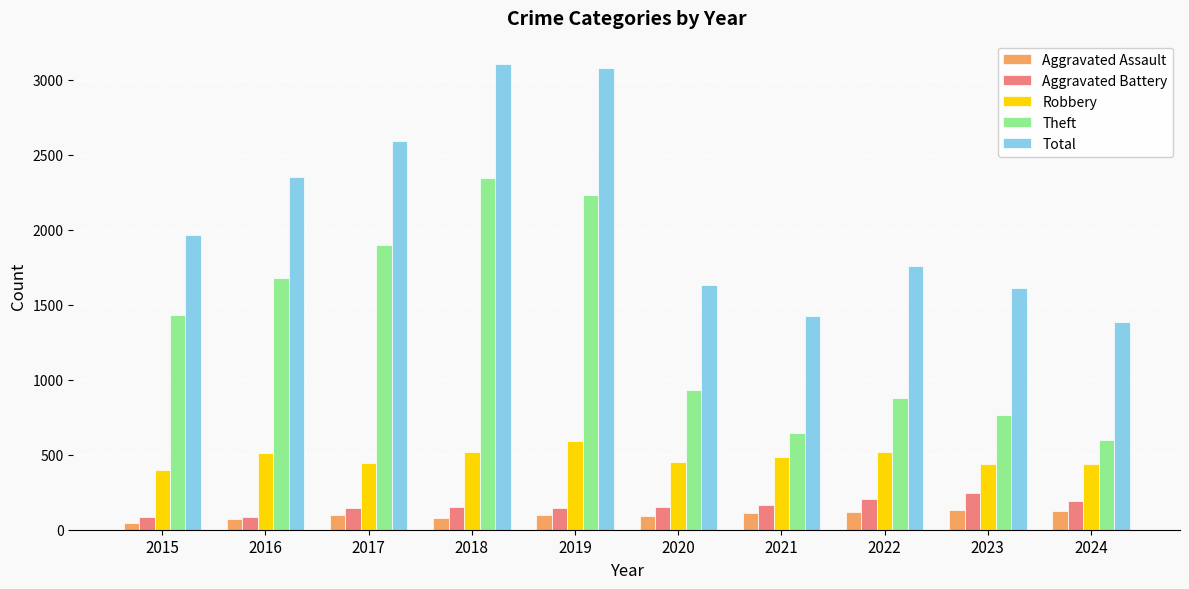

Which category has the highest value in the Robbery series?

2019